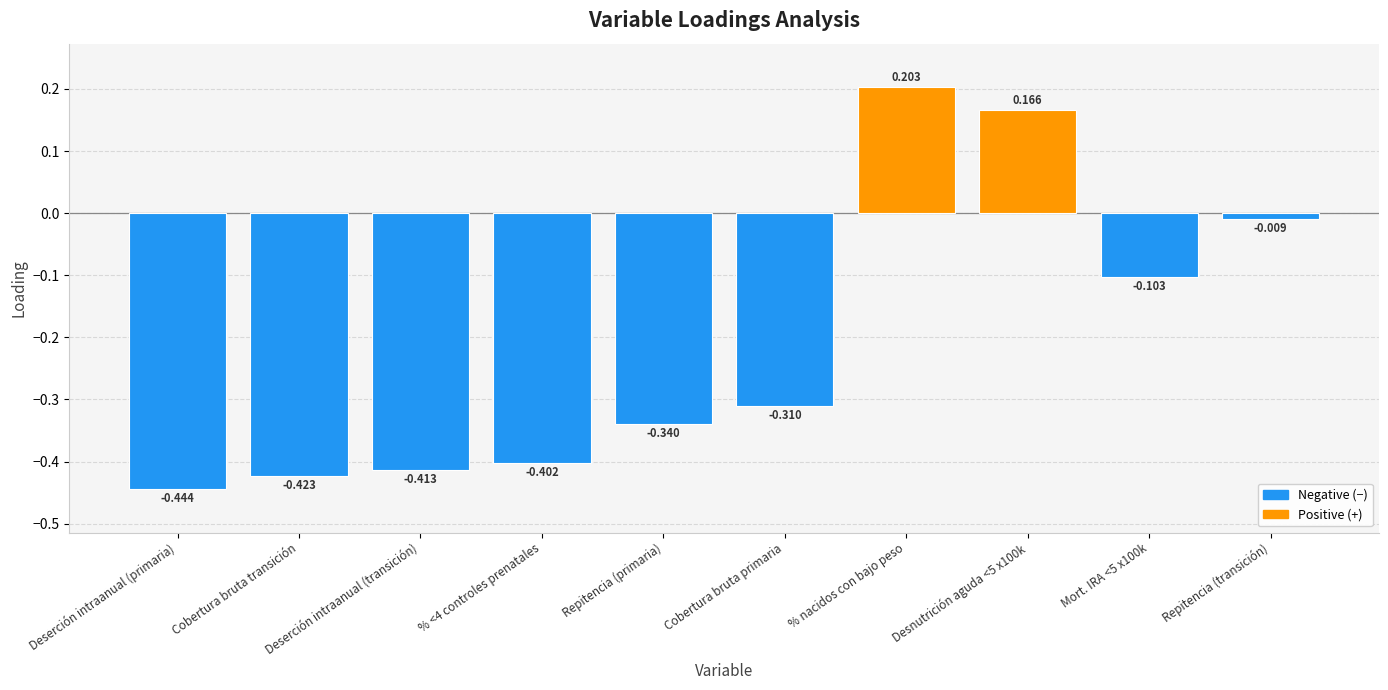

Where is the data nearest to the value 0?

Repitencia (transición)